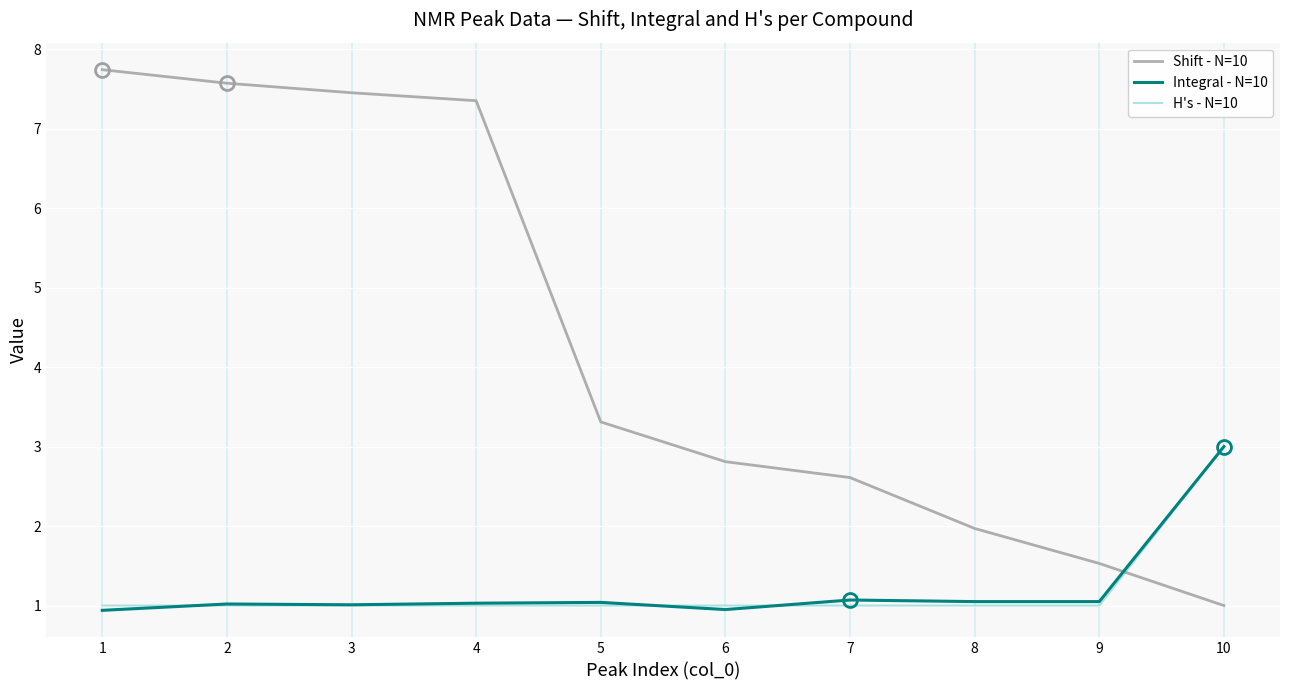

What is the minimum value for Integral - N=10?

0.9